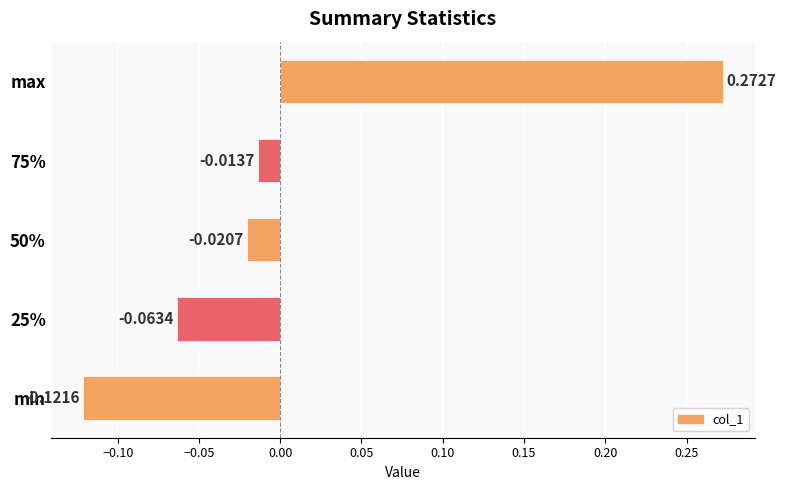

Rank the categories by value from lowest to highest.

min, 25%, 50%, 75%, max